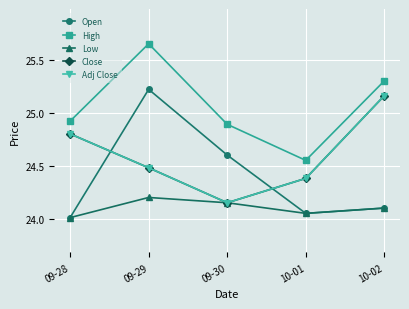

Is this an area chart (filled region under the line)?

No